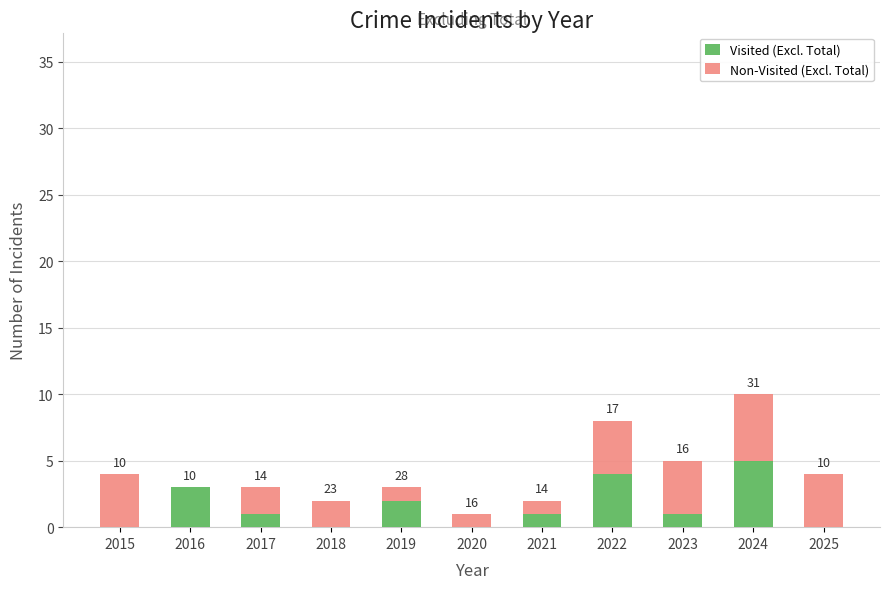

What are all the series names shown in the legend?

Visited (Excl. Total), Non-Visited (Excl. Total)